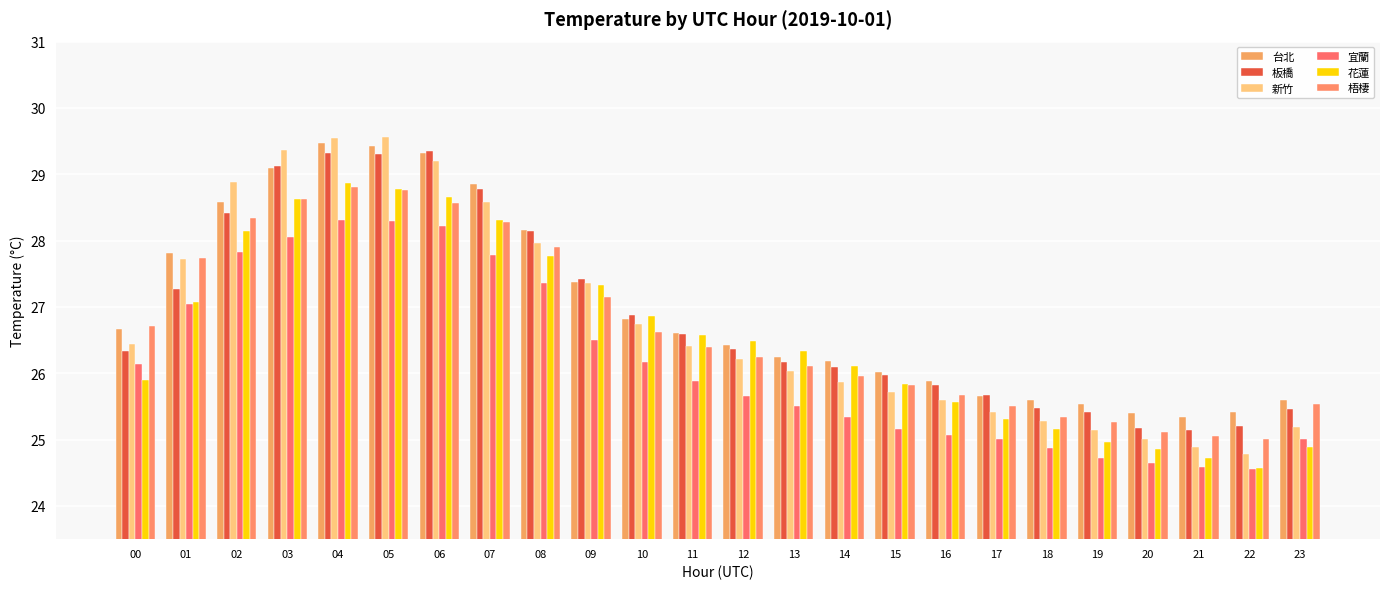

At which category is the sum across all series the highest?

04